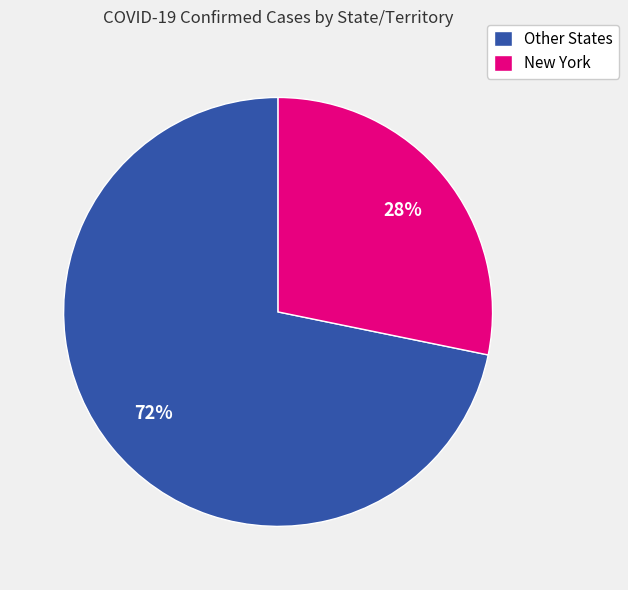

What is the largest slice in the pie chart?

Other States